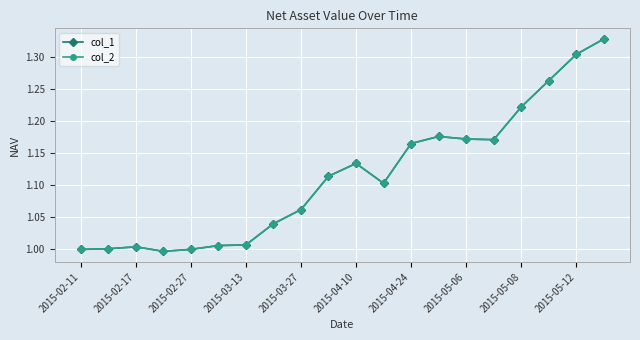

Does the chart have visible grid lines?

Yes